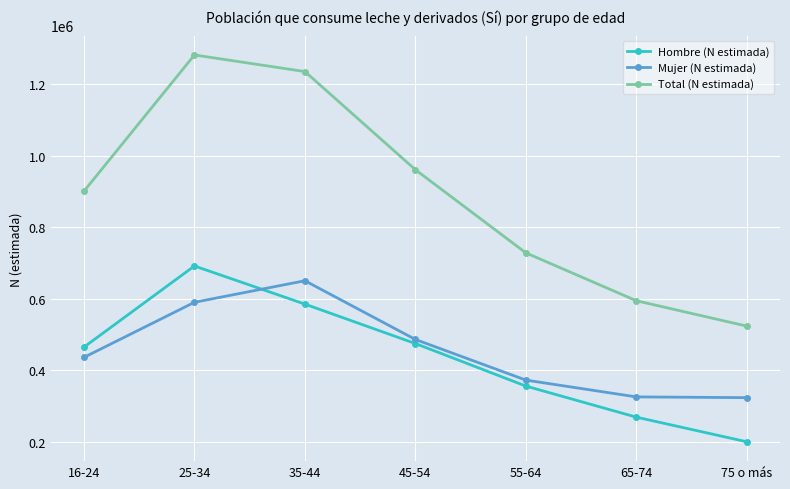

Which category has the lowest value across all series?

75 o más